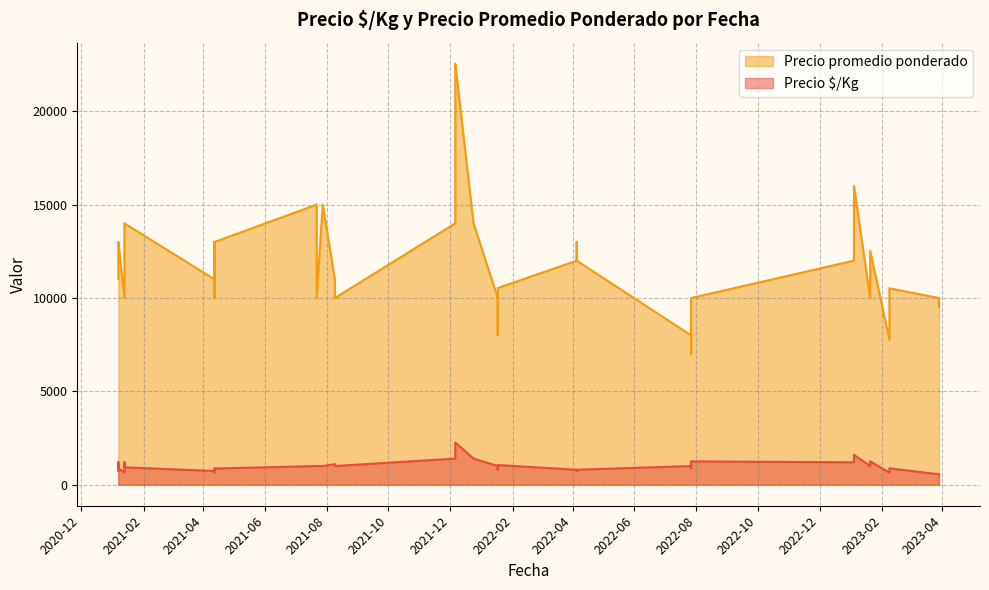

What is the value of the Precio $/Kg point at the 10th from the left?

1000